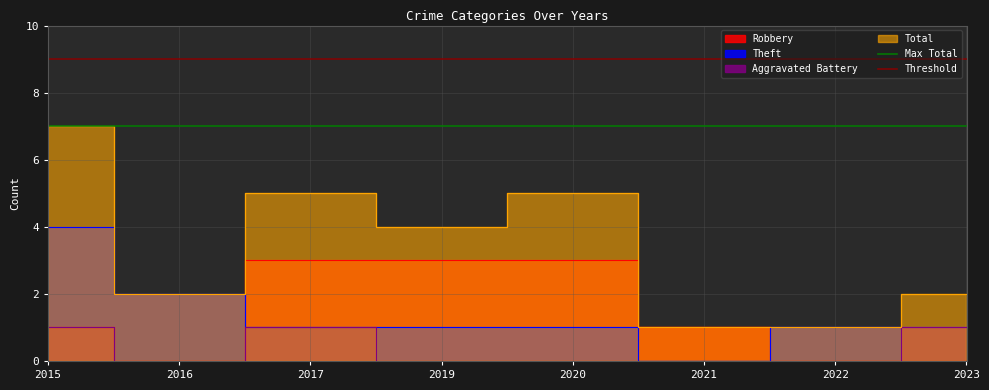

The value of Threshold at 2015 is 9. True or false?

True